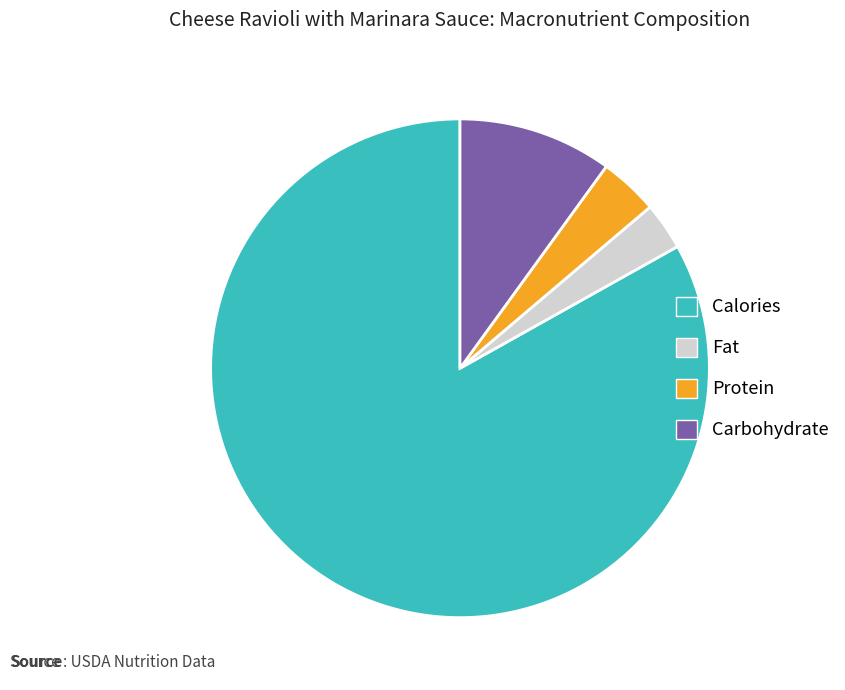

Which has a higher value, Fat or Carbohydrate?

Carbohydrate